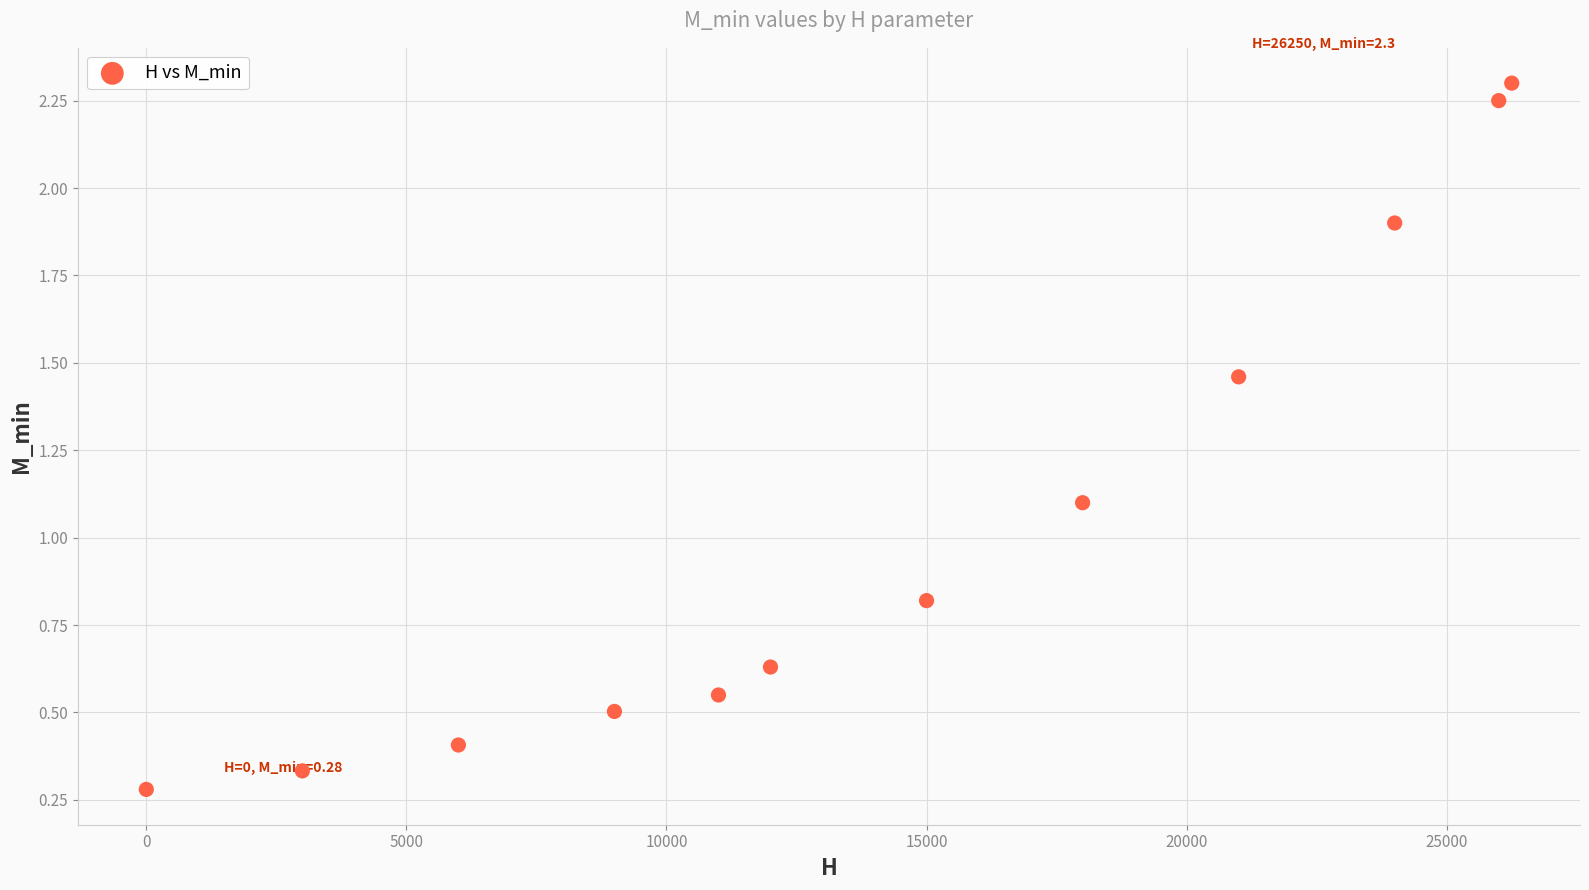

What is the average X value?

14270.8